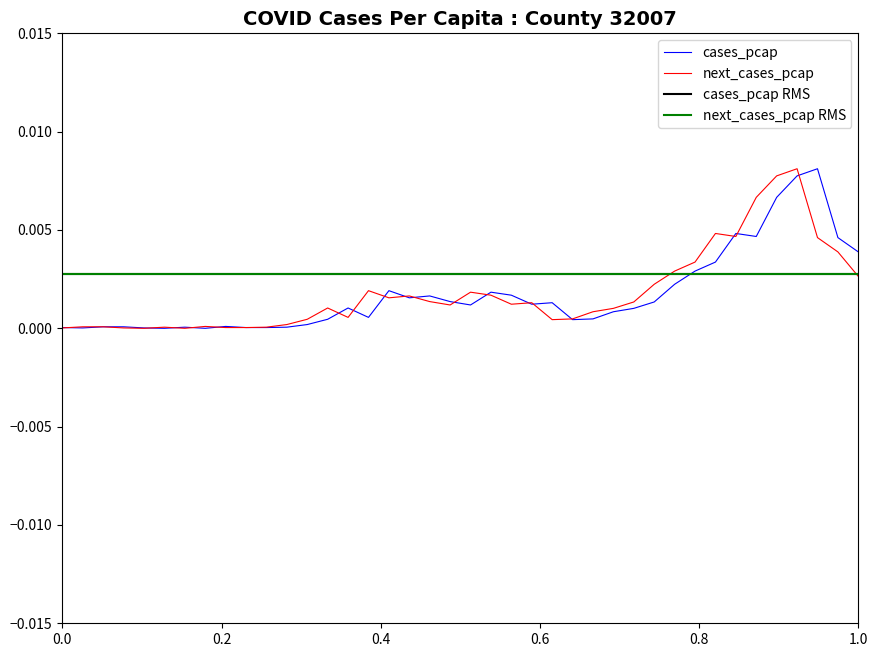

After their last crossing, which series has the higher values: cases_pcap or next_cases_pcap?

cases_pcap